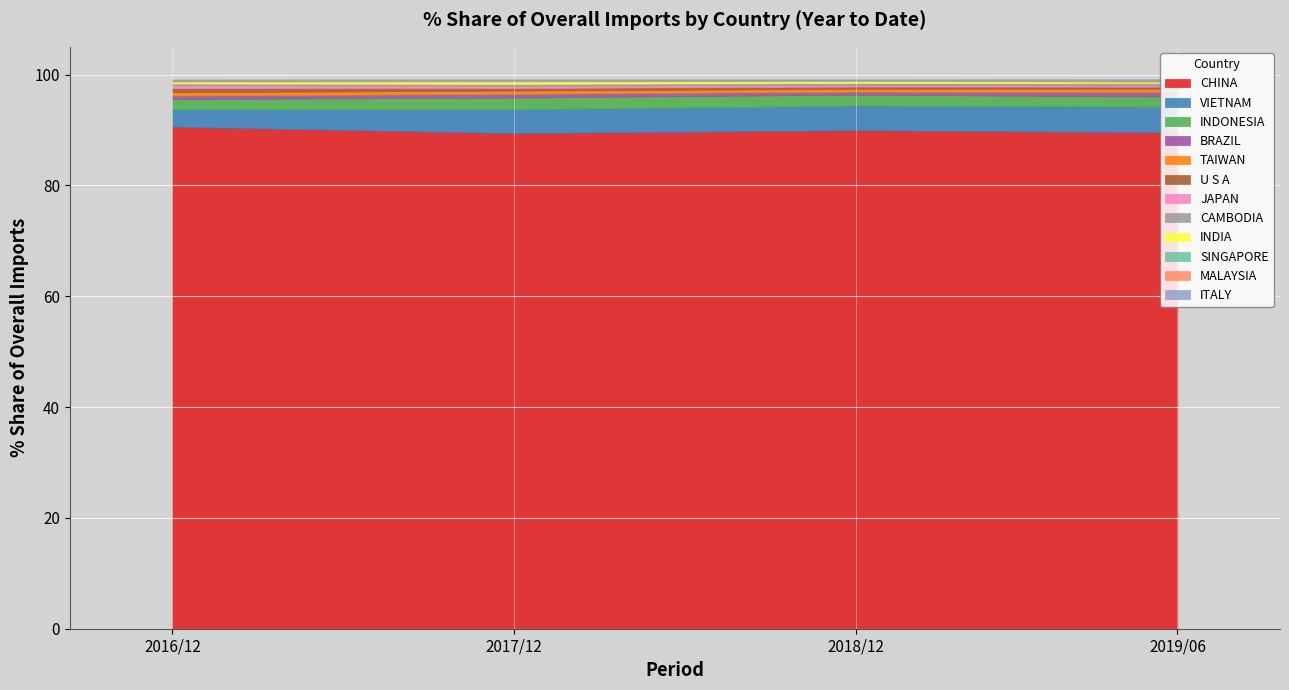

What is the lowest value of the CHINA series?

89.4